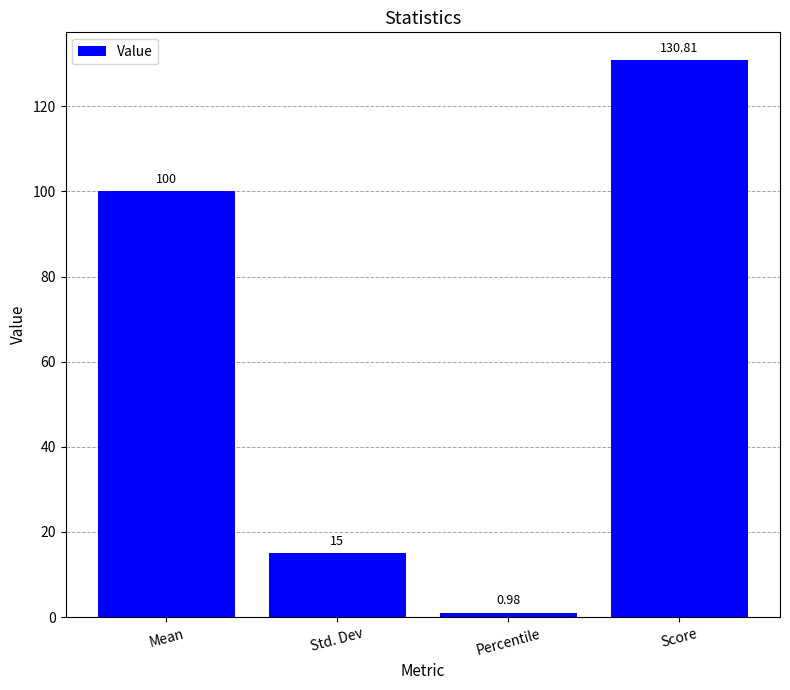

What is the difference between the second highest and second lowest values?

85.0